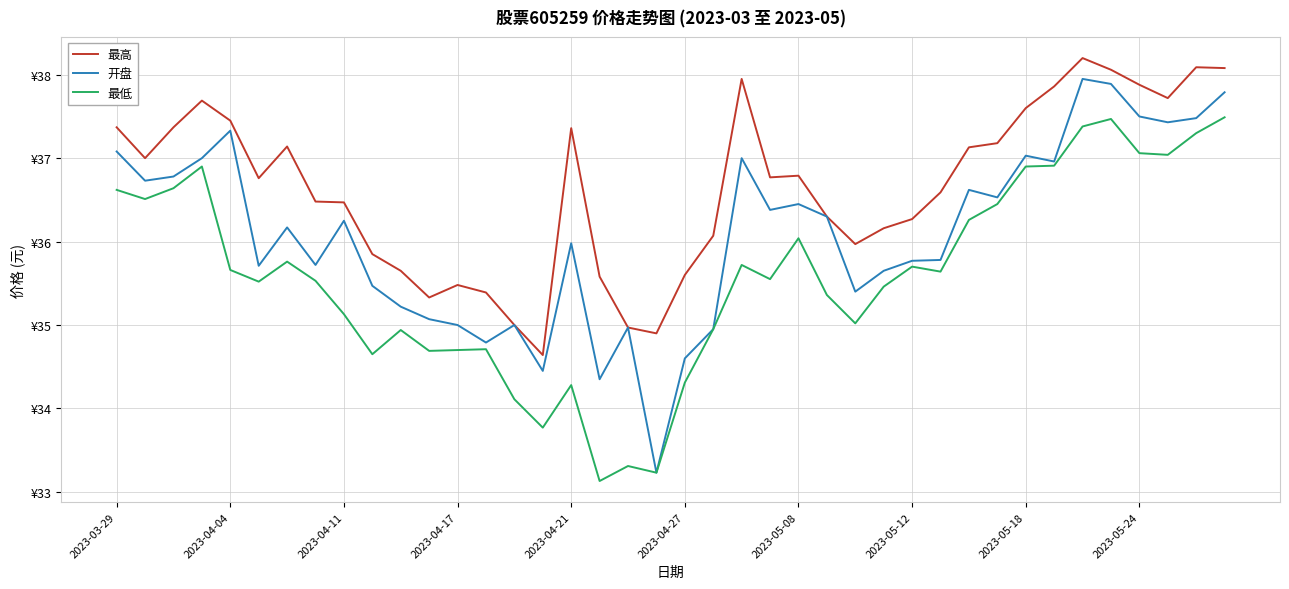

Which series has the largest total across all categories?

最高